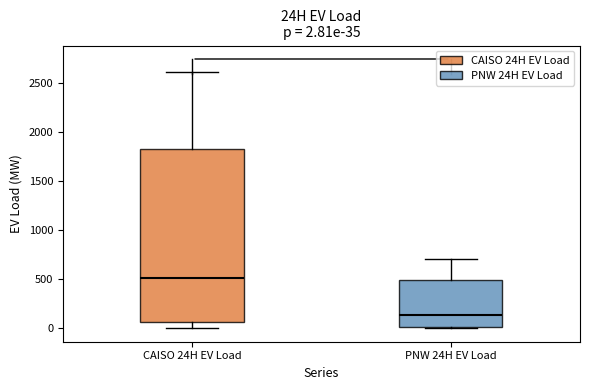

Comparing the boxes themselves (not the whiskers), which one is the tallest?

CAISO 24H EV Load